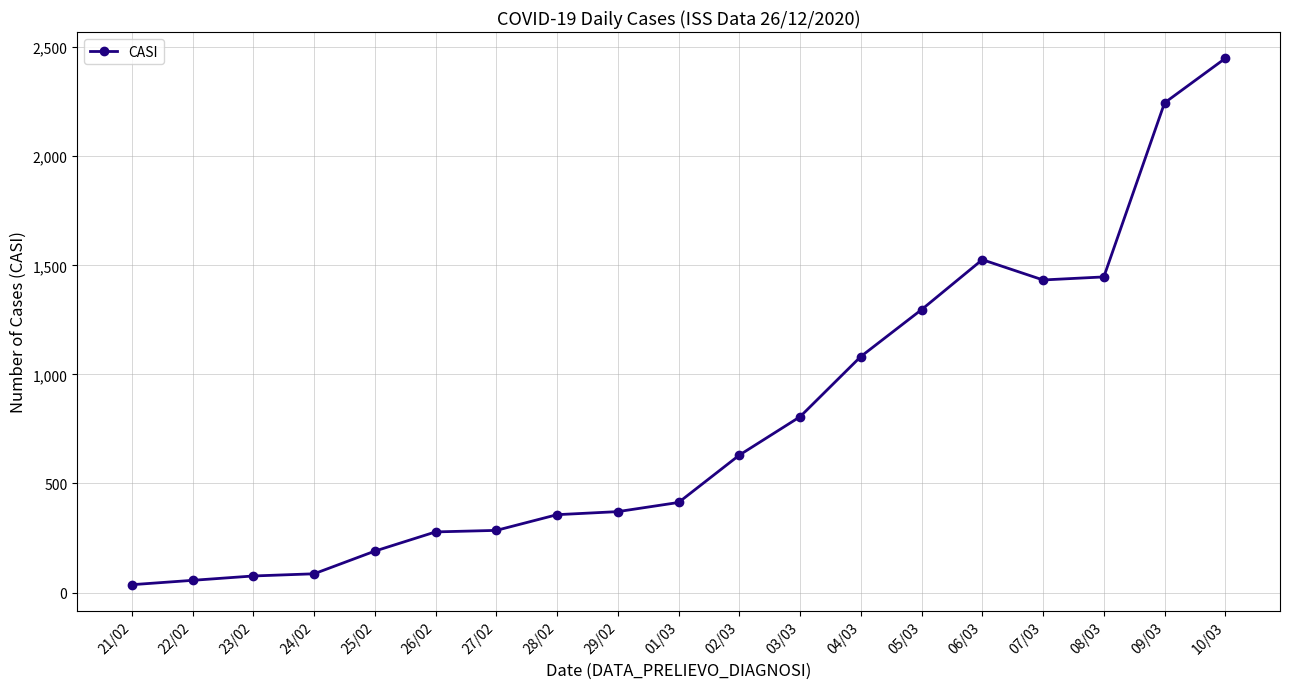

Approximately how many times larger is the value at 09/03 compared to 01/03?

5.4